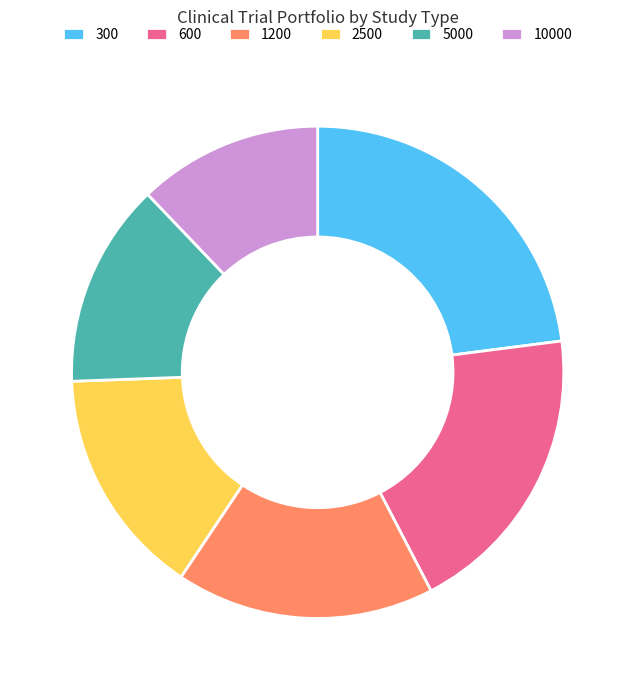

Is it true that 300 is 9% of the pie?

False